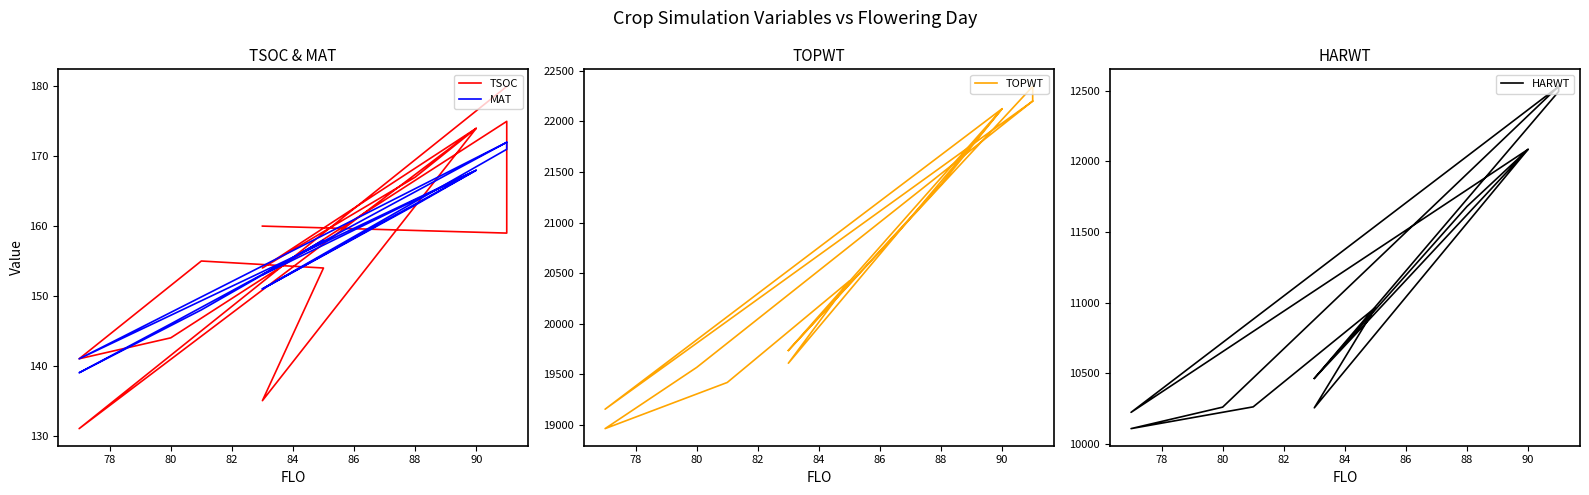

Does the chart display data point markers on the line(s)?

No